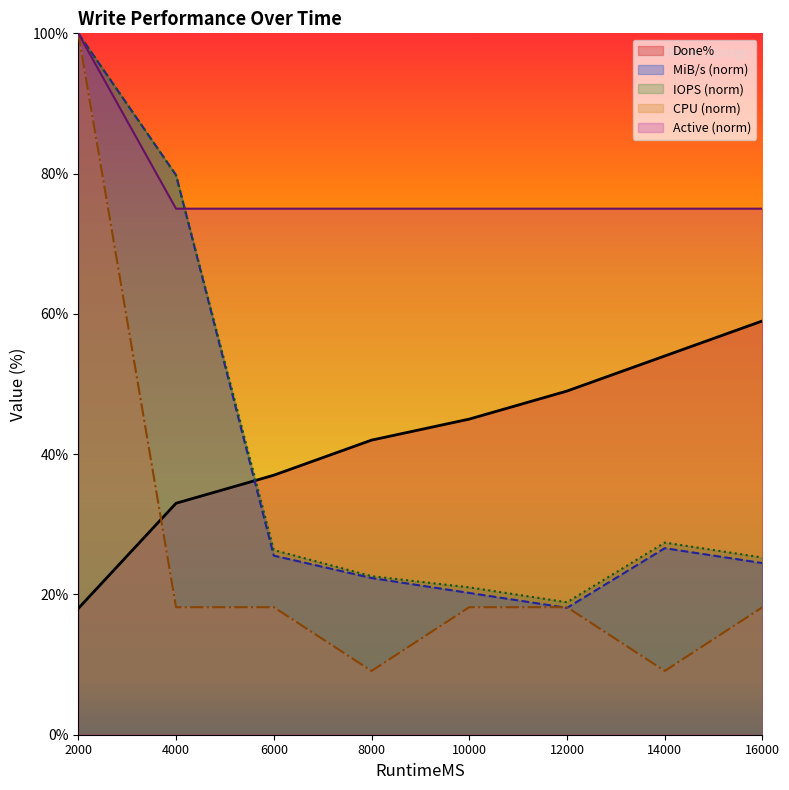

What is the minimum value shown in the chart?

9.1